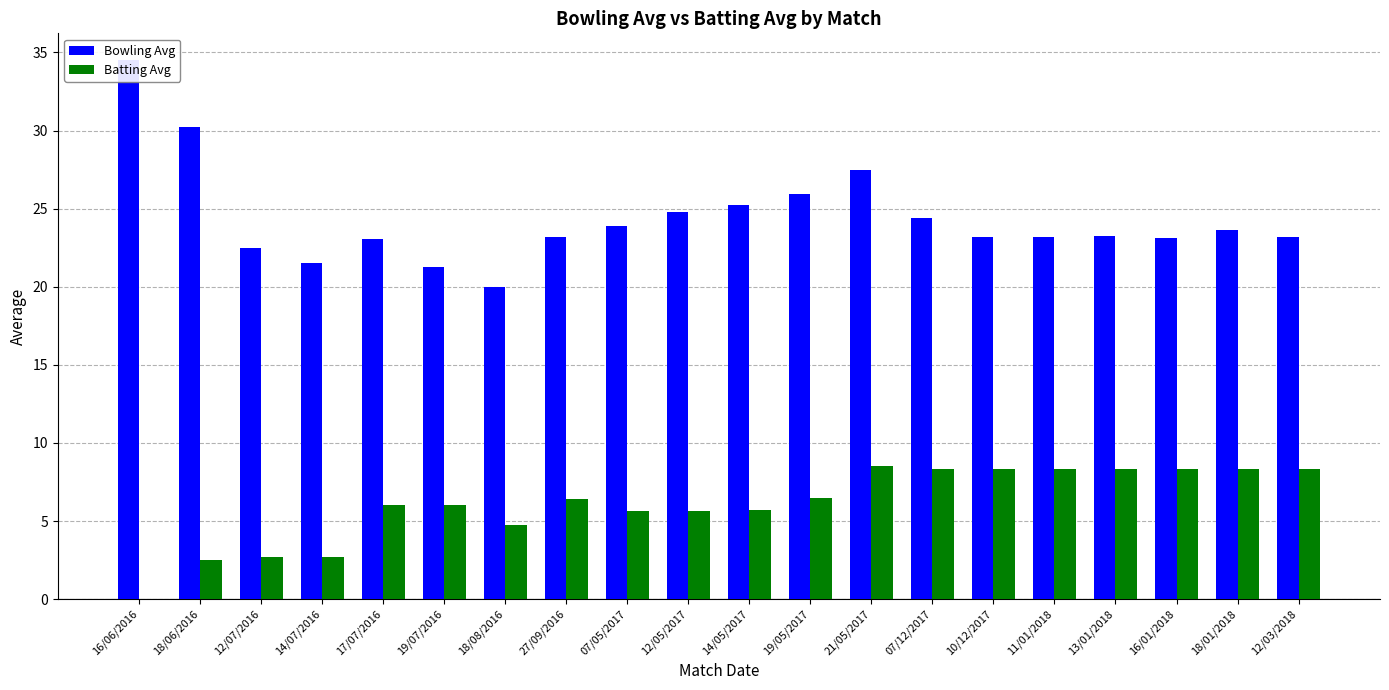

What is the total value across all series at 18/08/2016?

24.8